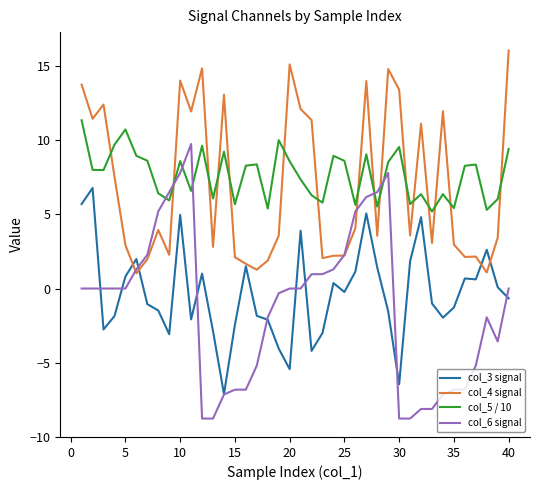

True or false: col_5 / 10 and col_3 signal cross at least once.

False